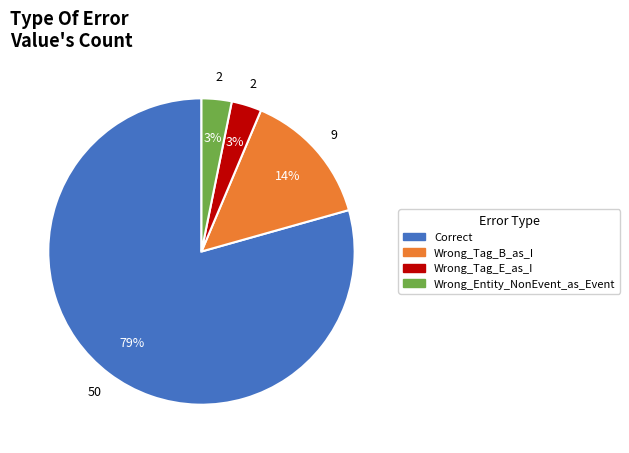

Do Wrong_Entity_NonEvent_as_Event and Wrong_Tag_E_as_I together represent more than half of the pie?

No